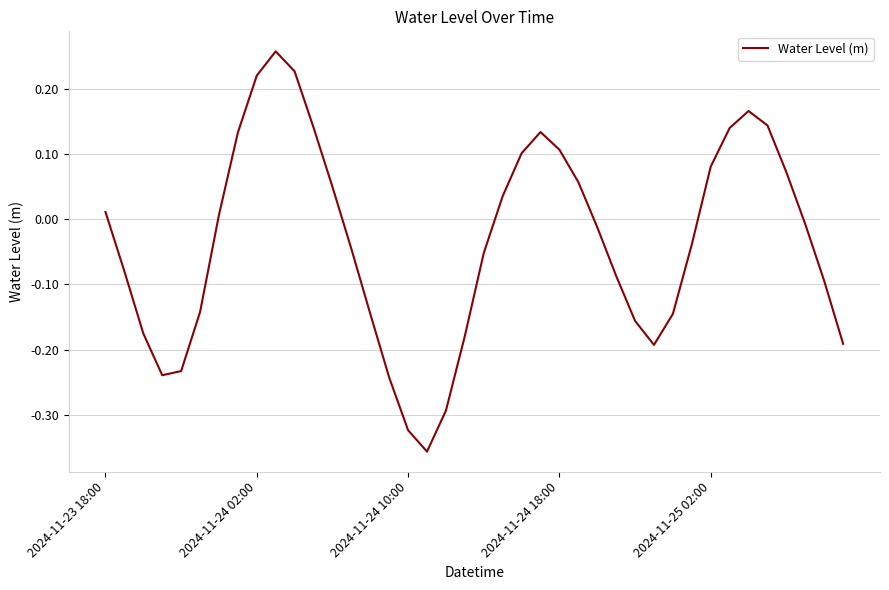

Is this an area chart (filled region under the line)?

No